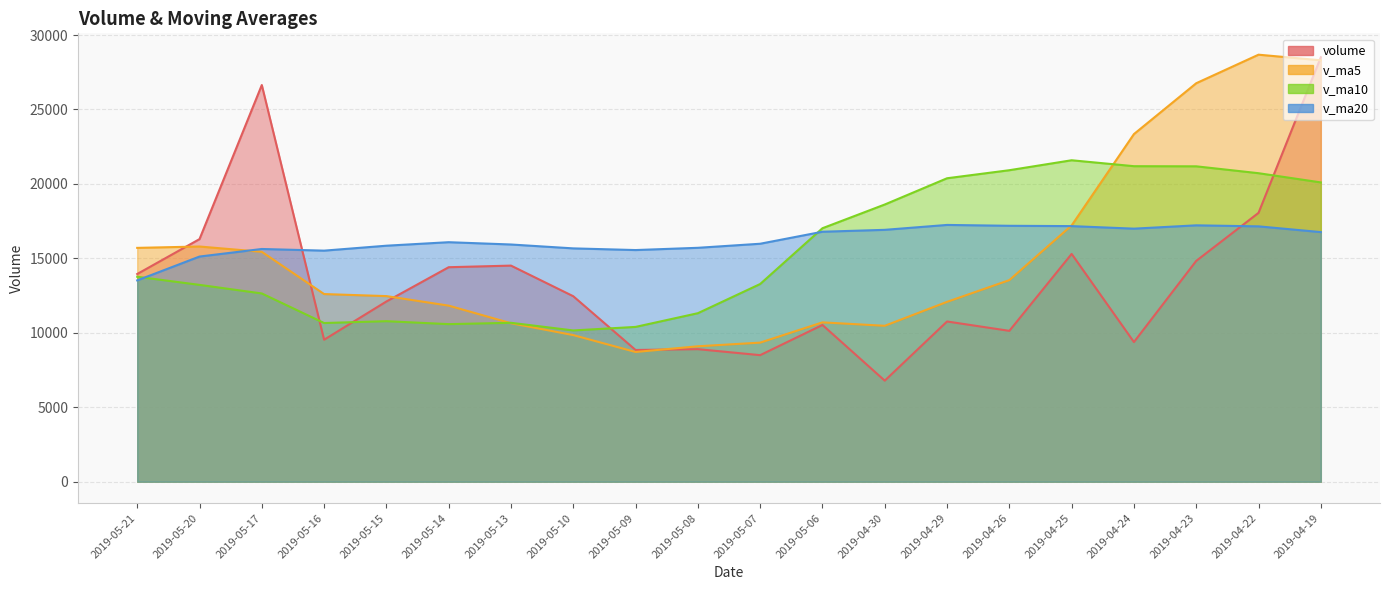

What is the lowest value of the v_ma5 series?

8713.5